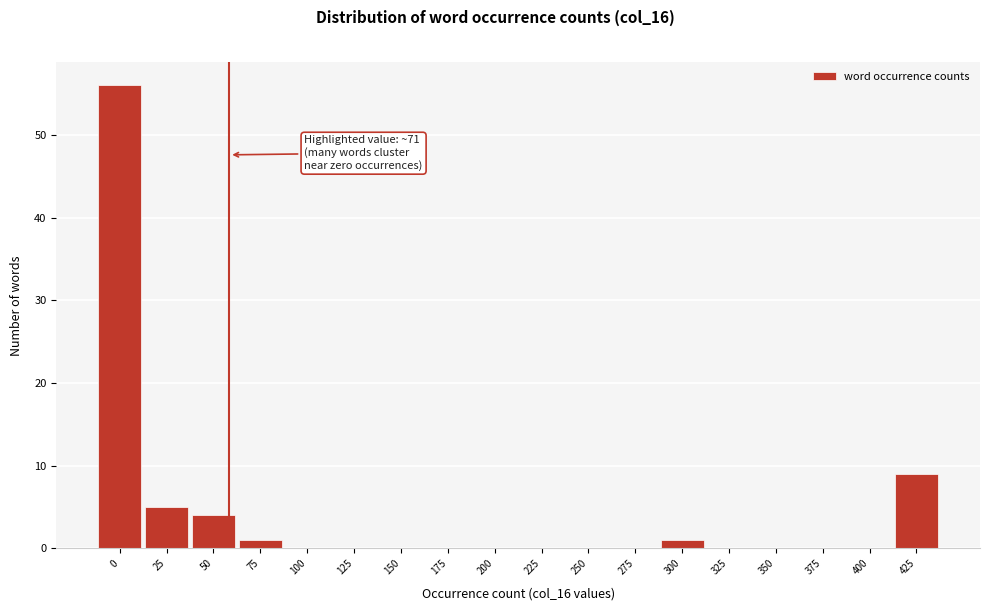

Reading right to left, list all the values displayed in this chart.

425=9	400=0	375=0	350=0	325=0	300=1	275=0	250=0	225=0	200=0	175=0	150=0	125=0	100=0	75=1	50=4	25=5	0=56